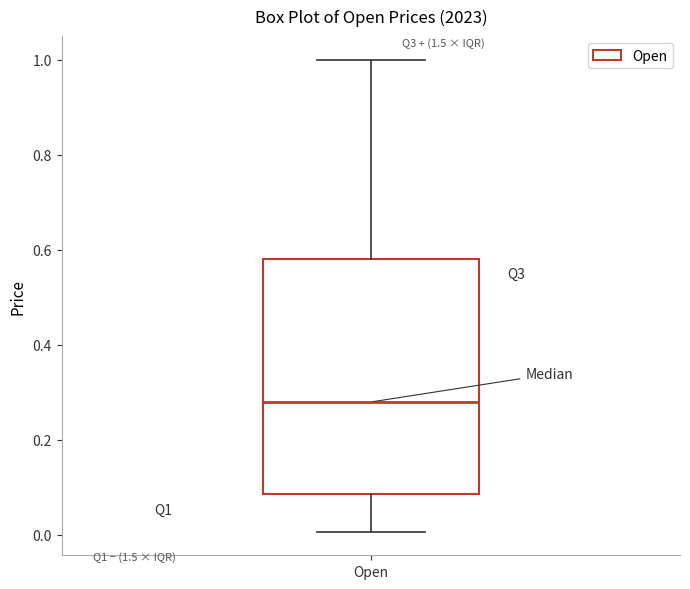

Where does the median line of the box for Open sit on the y-axis? The values are not printed on the chart, so give them approximately, as read against the axis.

0.28